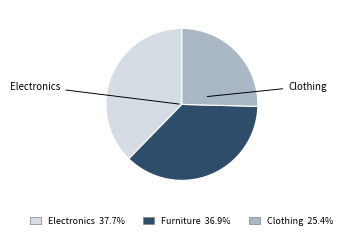

Do Clothing 25.4% and Electronics 37.7% together represent more than half of the pie?

Yes